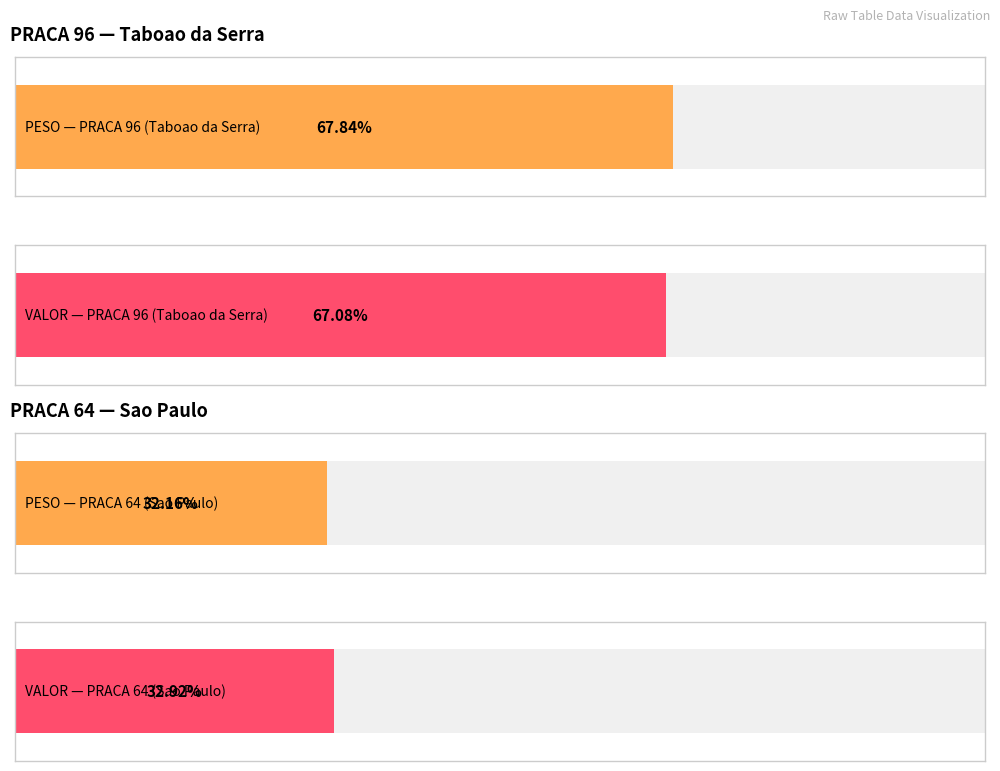

At 64, list the series in order from smallest to largest.

PESO, VALOR